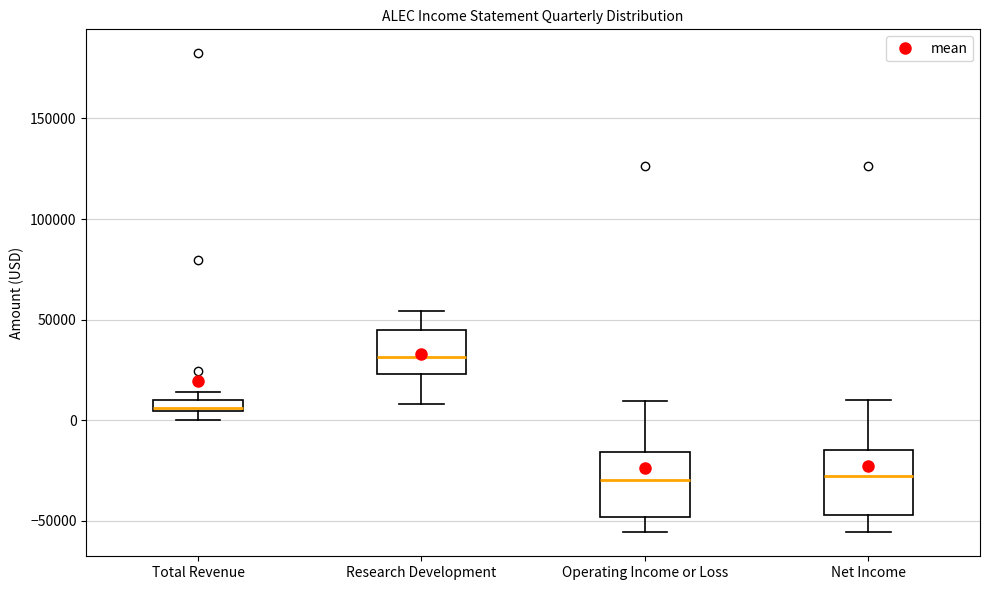

Where is the lower edge of the box for Net Income on the y-axis? The values are not printed on the chart, so give them approximately, as read against the axis.

-45000